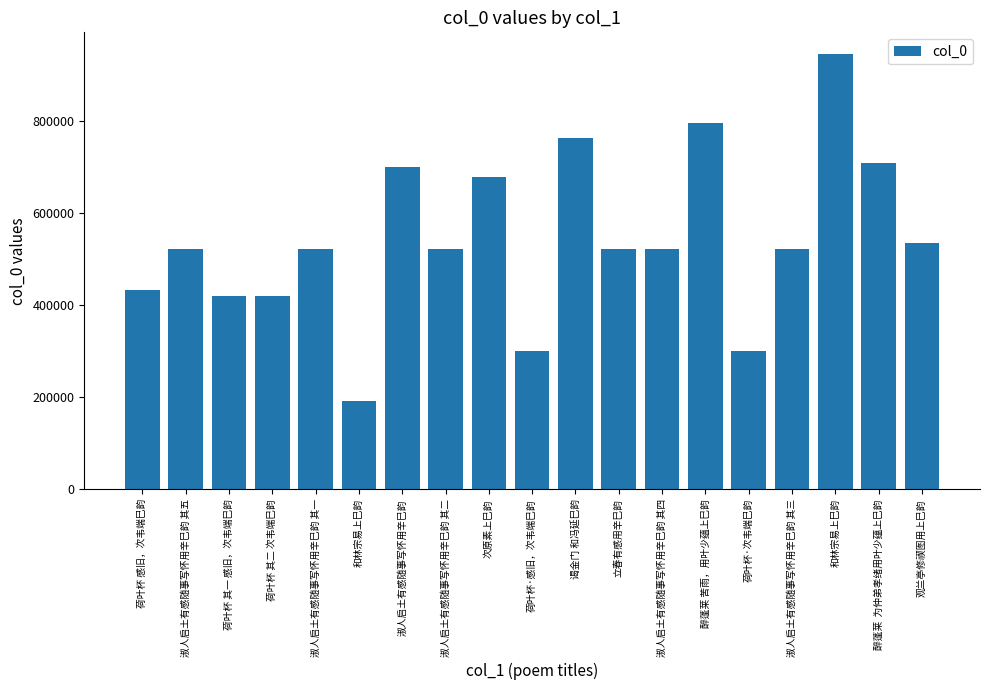

Are the bars horizontal?

No